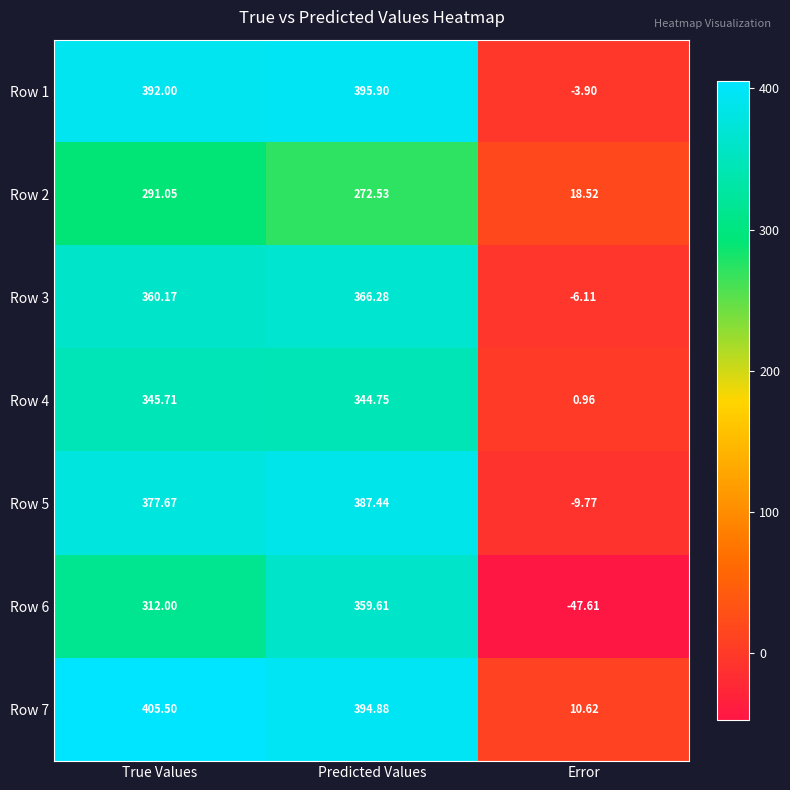

Which category has the lowest value across all series?

Error